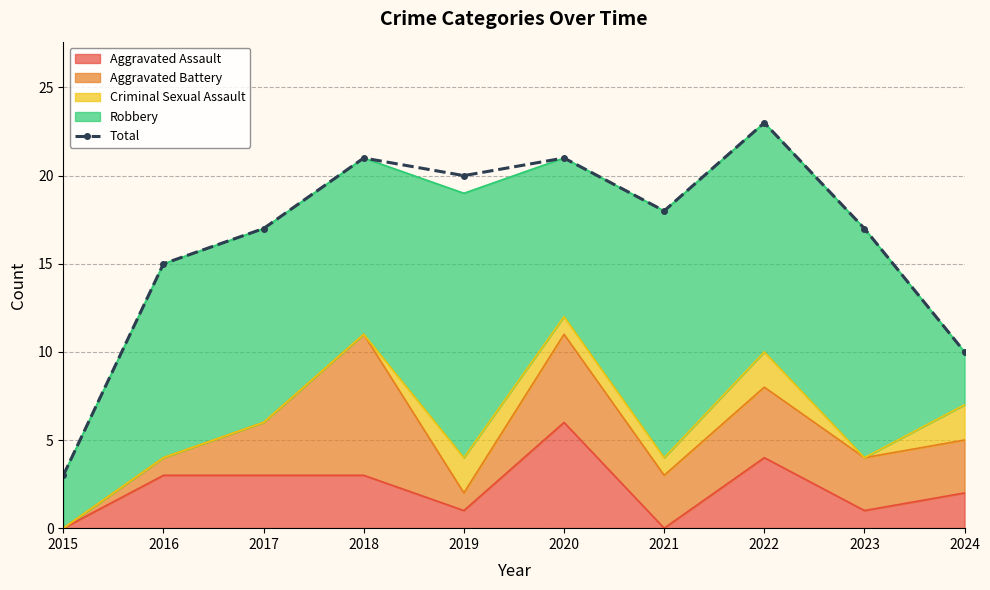

What is the value of the 3rd point from the left?

17